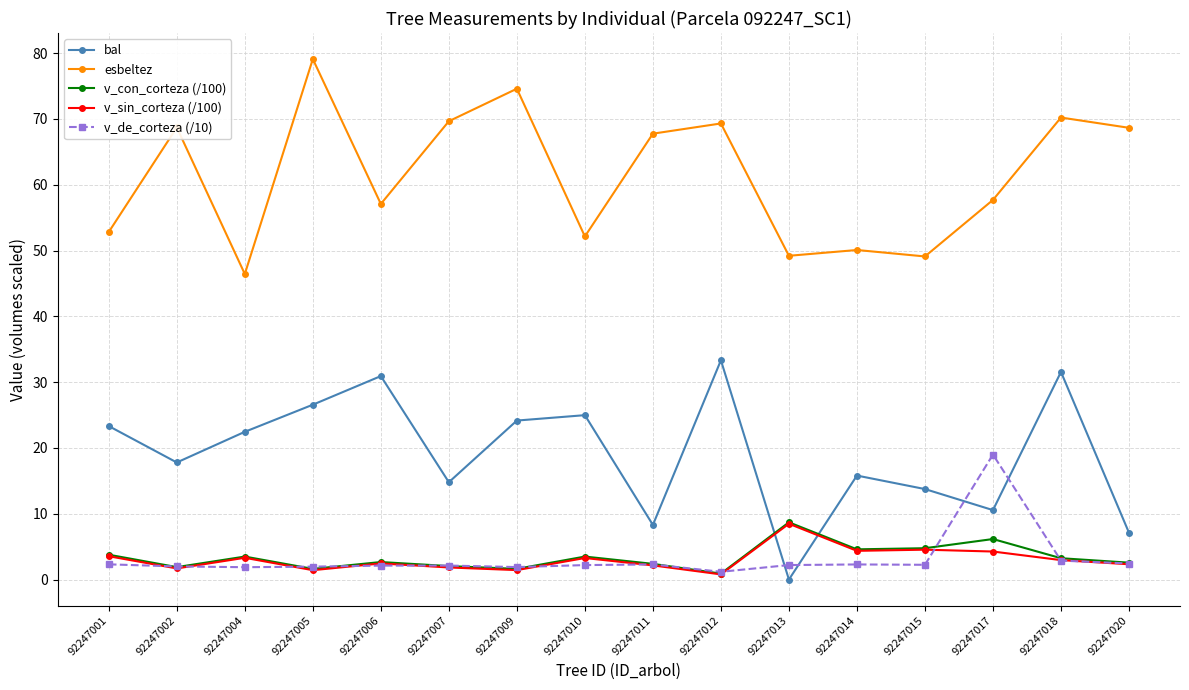

What are all the series names shown in the legend?

bal, esbeltez, v_con_corteza (/100), v_sin_corteza (/100), v_de_corteza (/10)